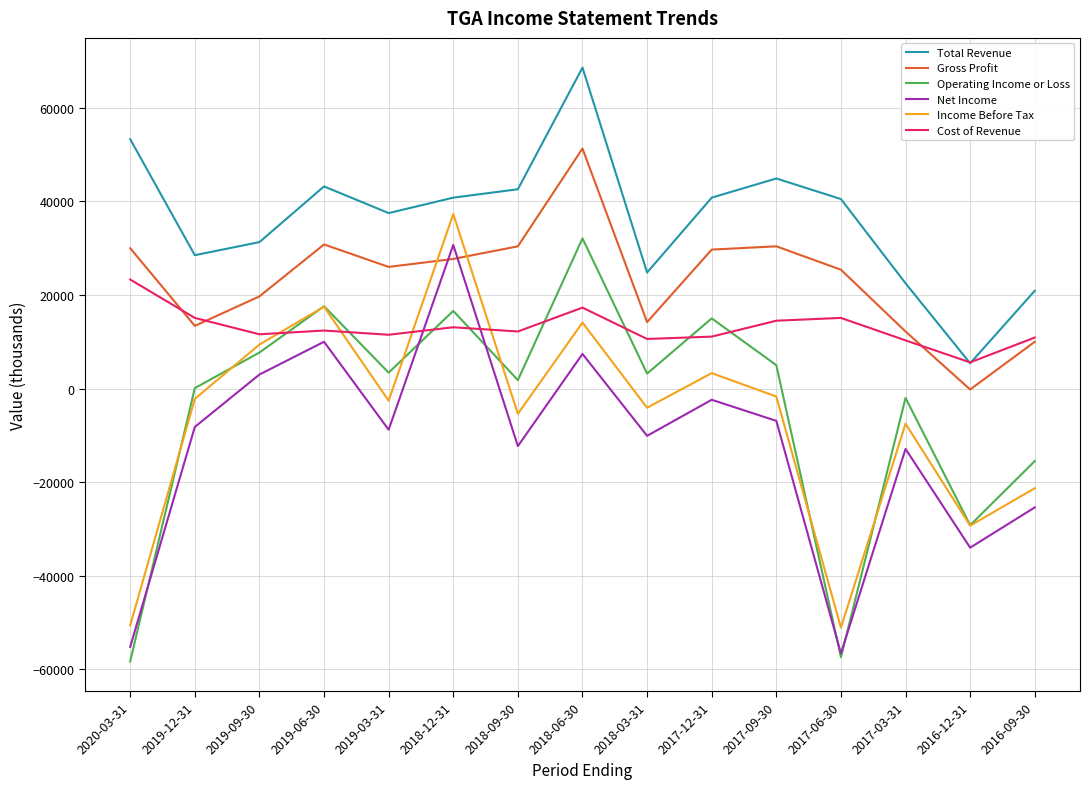

Between 2019-12-31 and 2017-09-30, which series saw the biggest shift?

Gross Profit